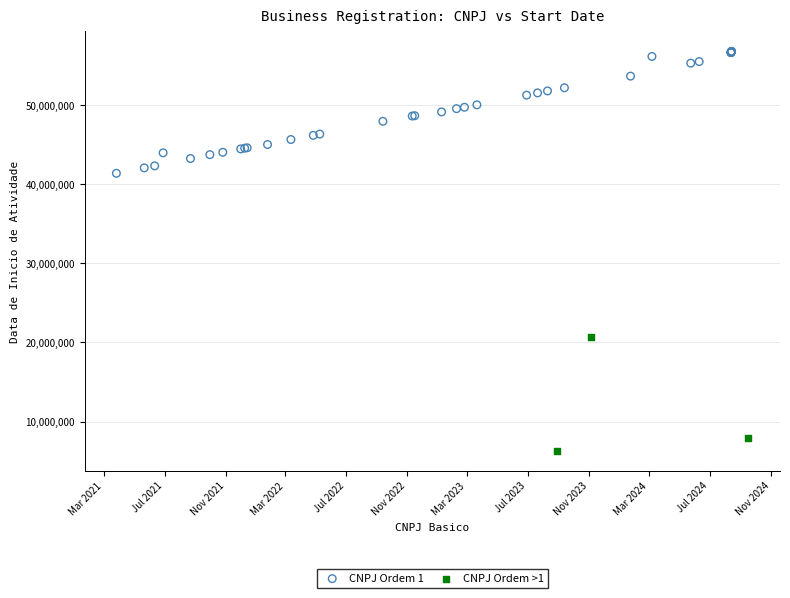

Which series reaches the maximum Y coordinate?

CNPJ Ordem 1